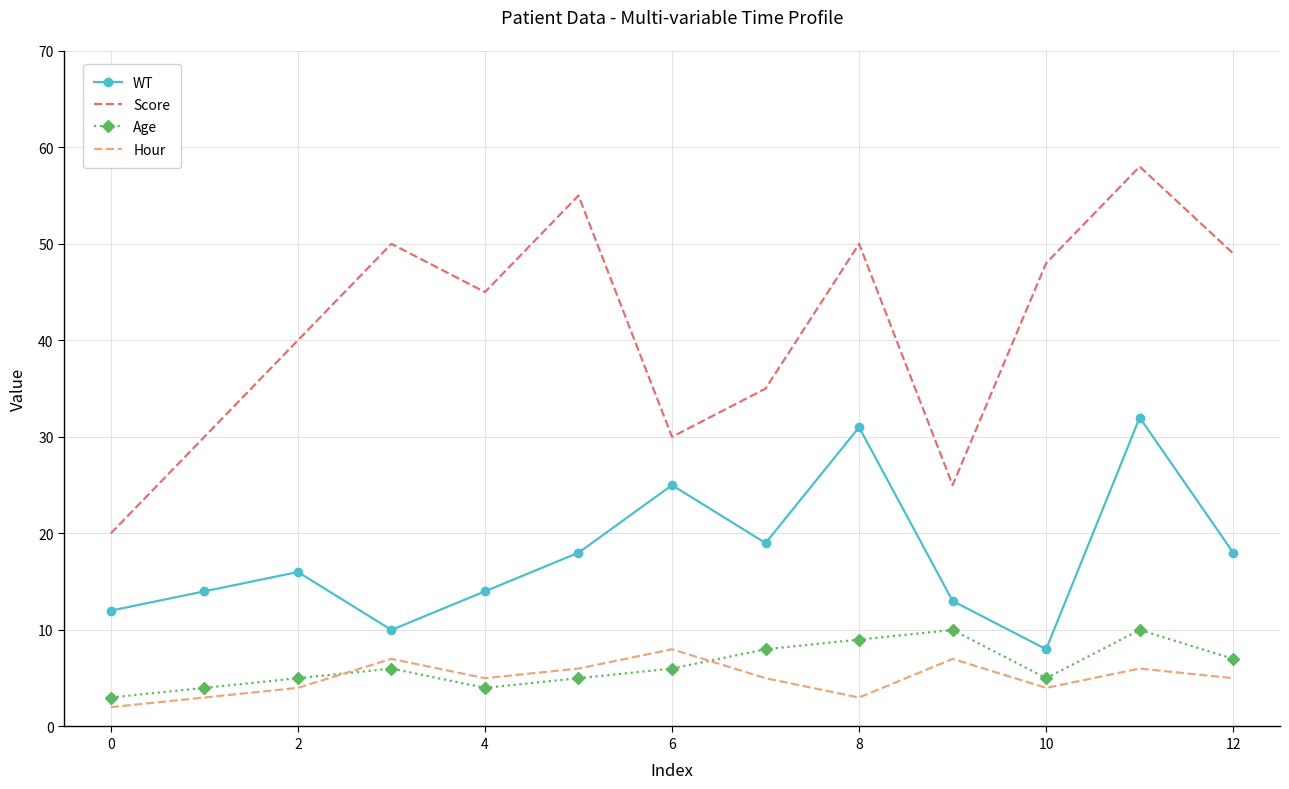

What is the difference between the maximum and minimum values in the Score series?

38